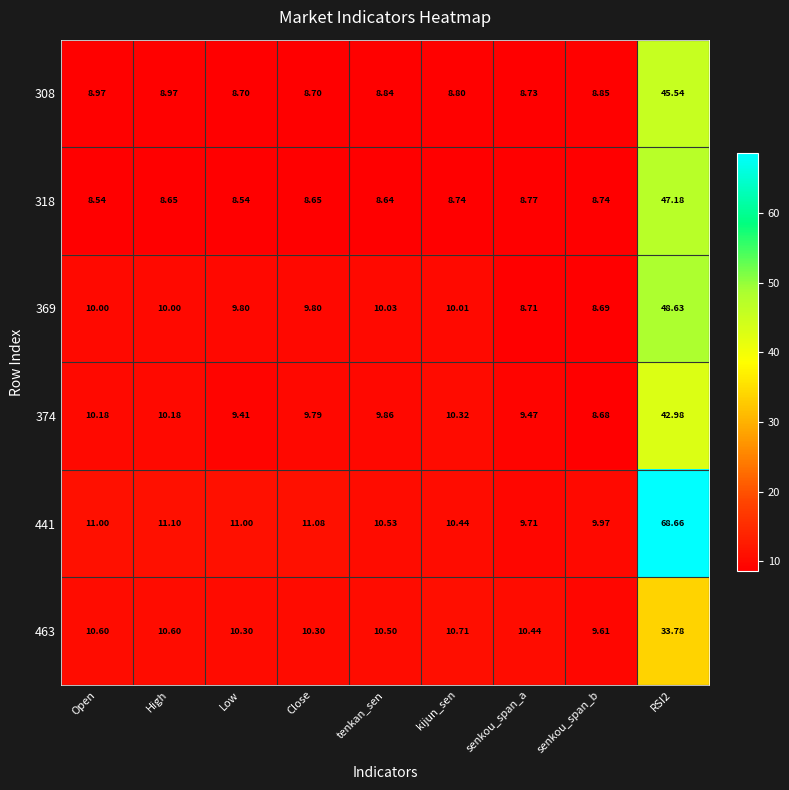

How many data points does each series have?

9